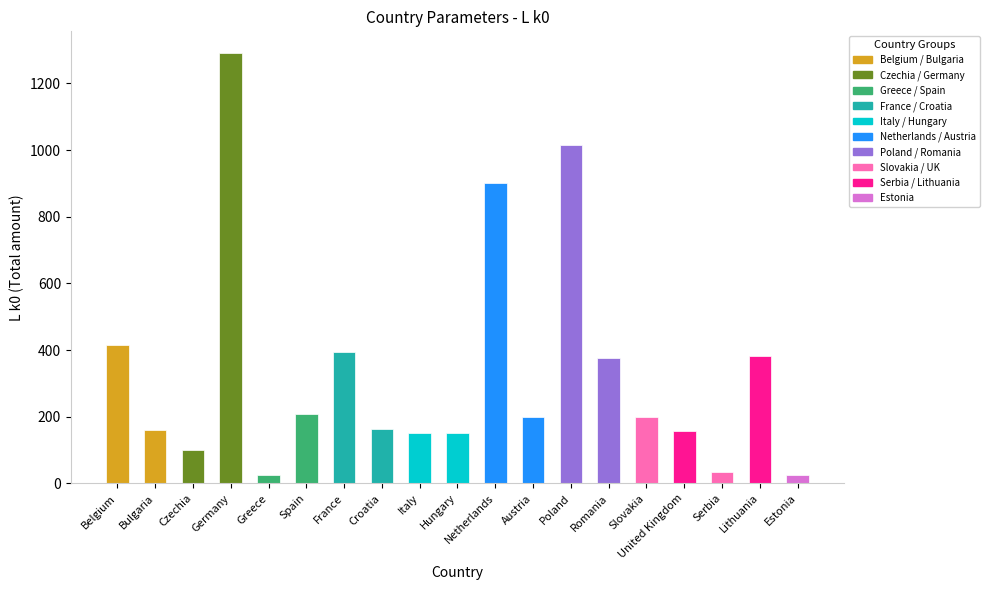

Where does the data first go above 199?

Belgium